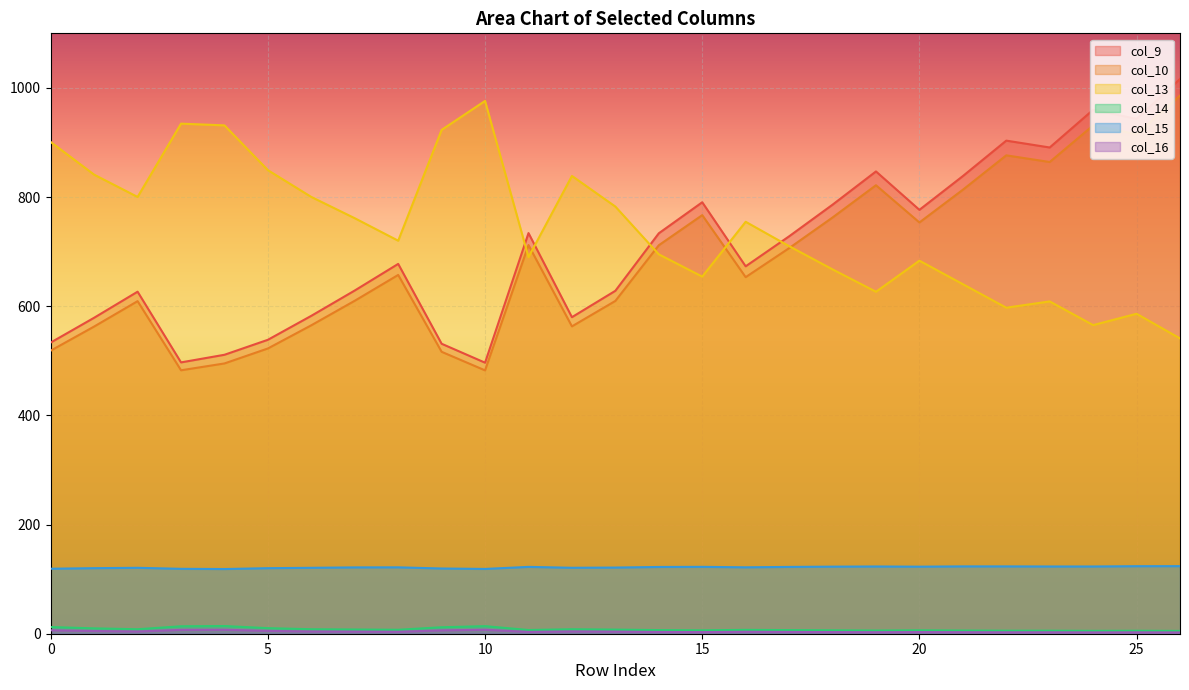

Which series has the largest range (max minus min)?

col_9